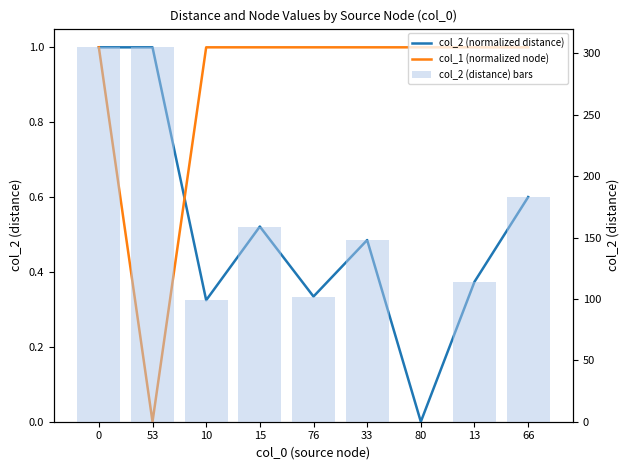

What position from the left is 66?

9